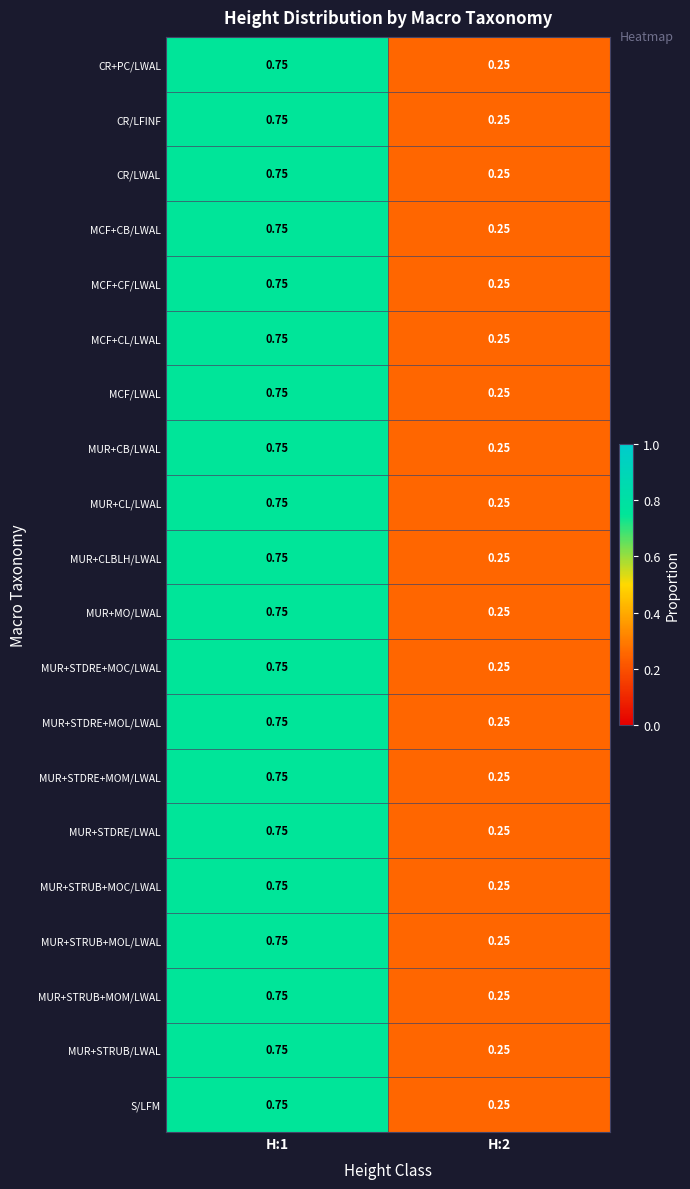

What is the smallest value displayed?

0.2